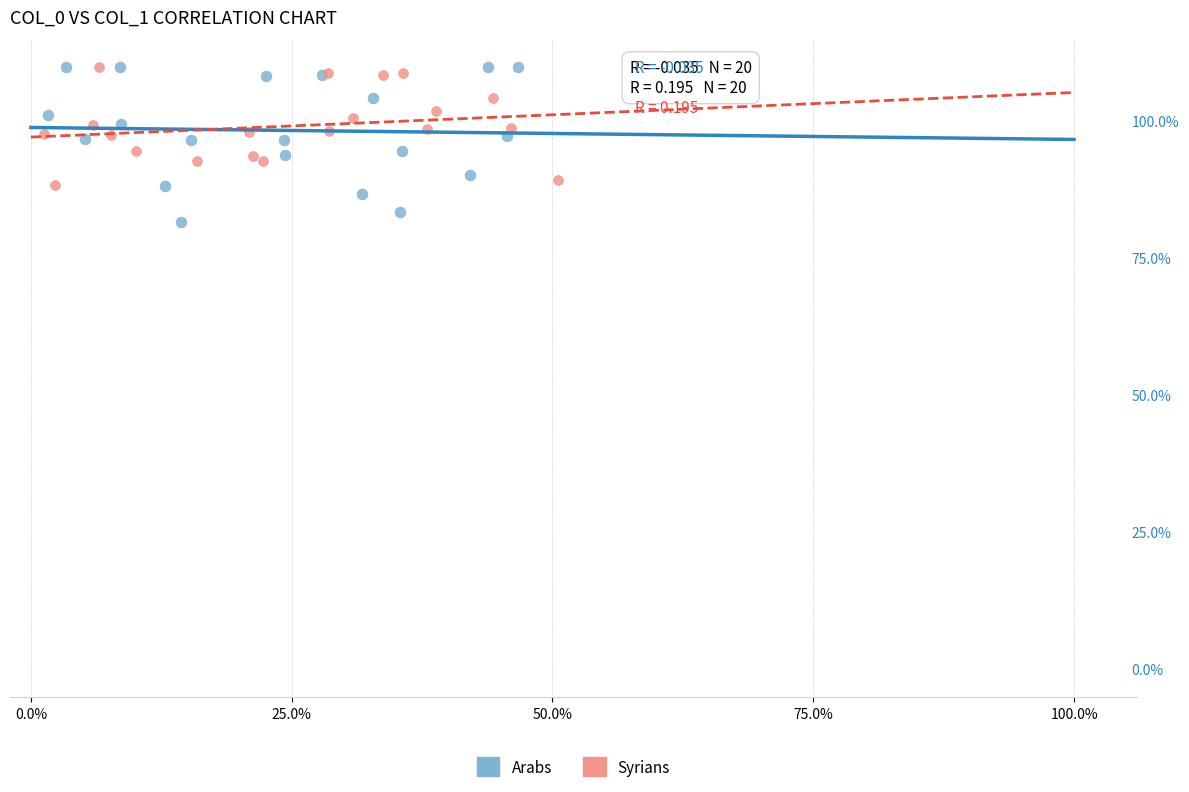

Which series contains the lowest Y value?

Arabs